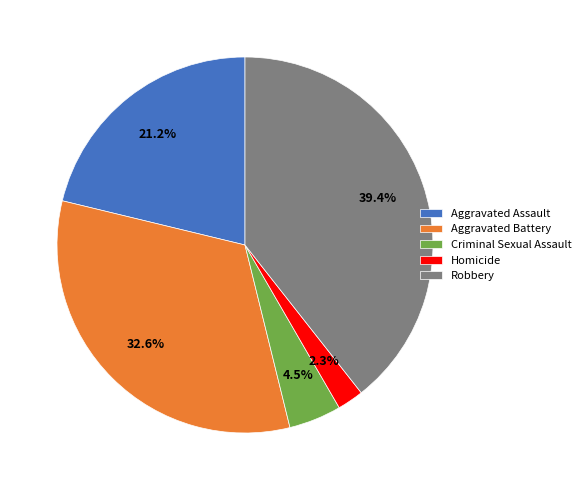

What is the ratio of the value at Aggravated Assault to the value at Criminal Sexual Assault?

4.7